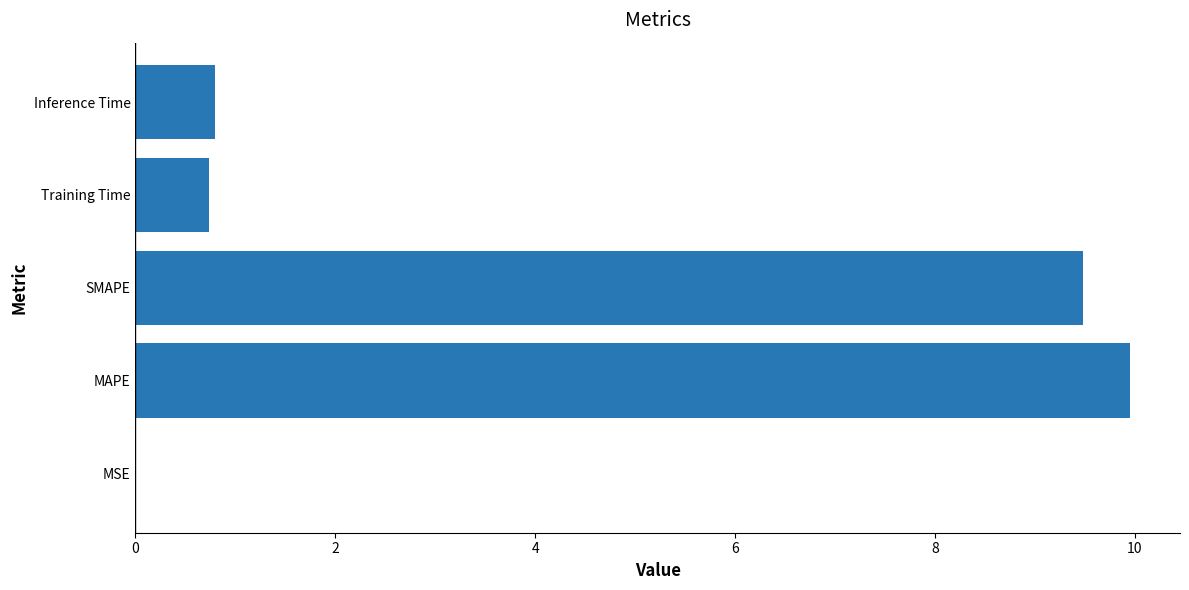

What is the sum of all values?

21.0